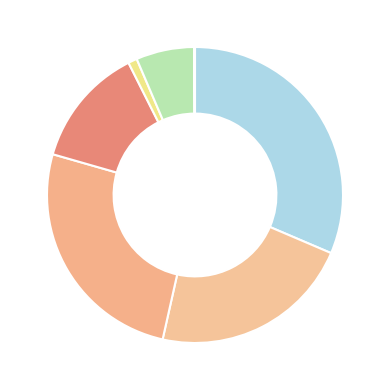

Does any single category account for the majority?

No